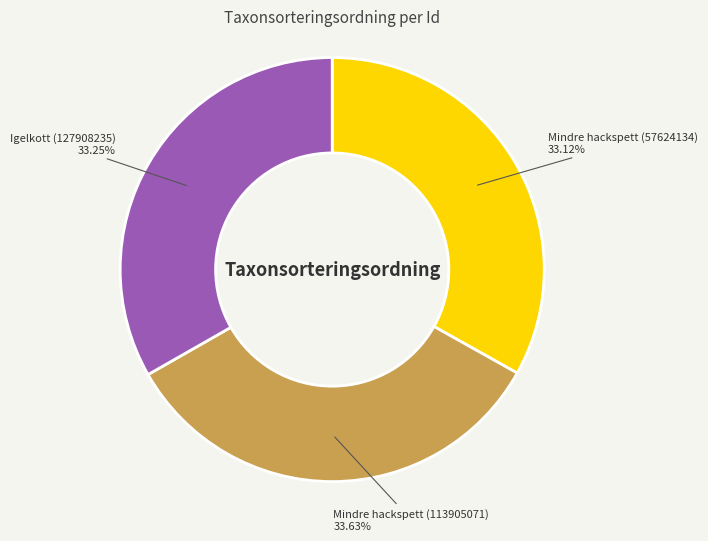

Is there any slice that represents more than half of the pie?

No